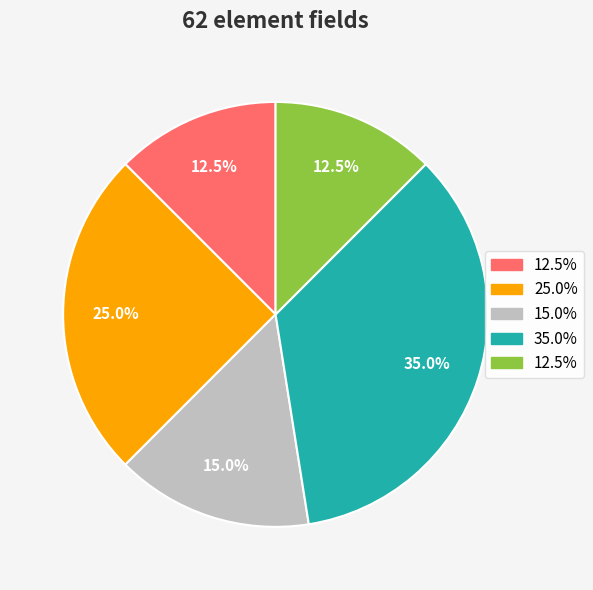

Is there any slice that represents more than half of the pie?

No